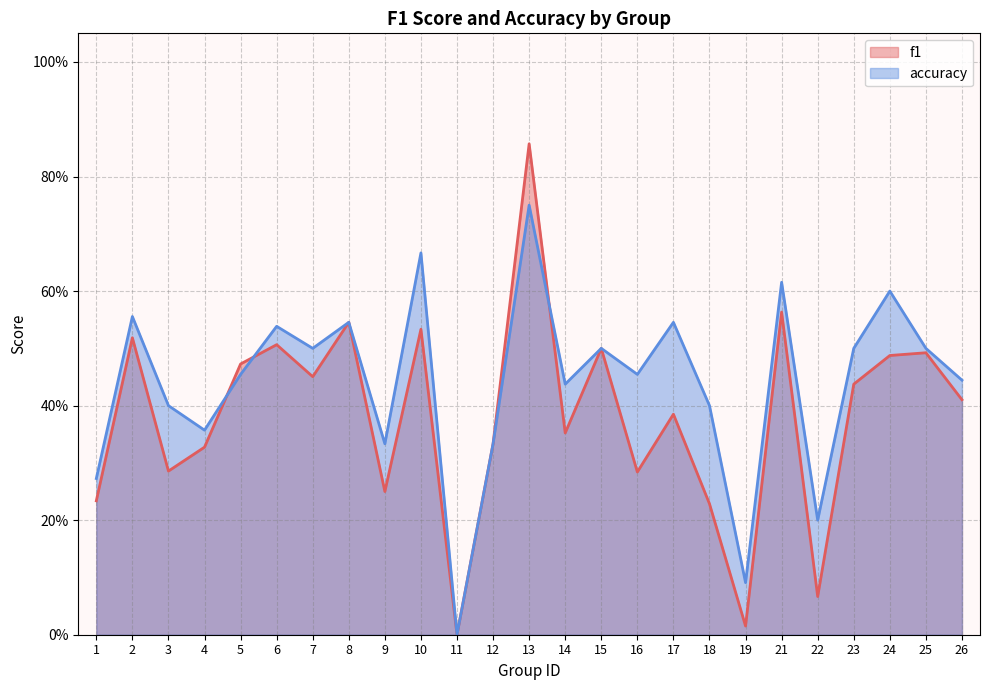

Which series has the largest total across all categories?

accuracy